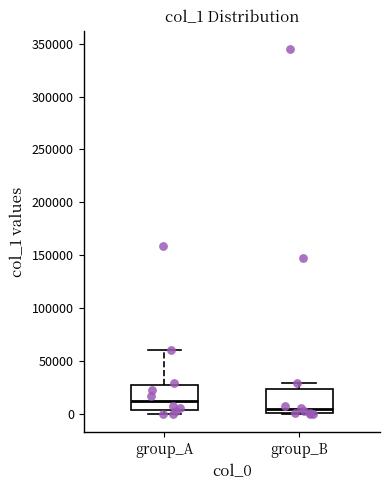

Reading left to right, transcribe this box plot: for each box, give where its median line is, the range the box spans, and where its two whiskers end, as read against the y-axis. The values are not printed on the chart, so give them approximately, as read against the axis.

group_A: median 10000, box 5000 to 30000, whiskers 0 to 60000
group_B: median 5000, box 0 to 25000, whiskers 0 to 30000